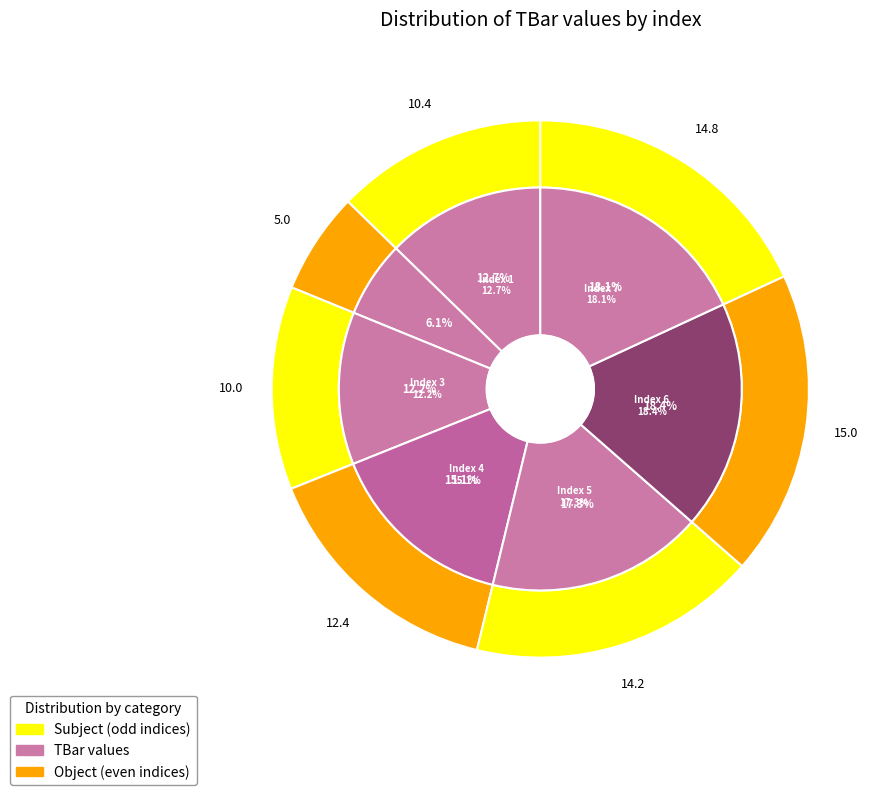

Approximately how many times larger is the value at 3 compared to 7?

0.7